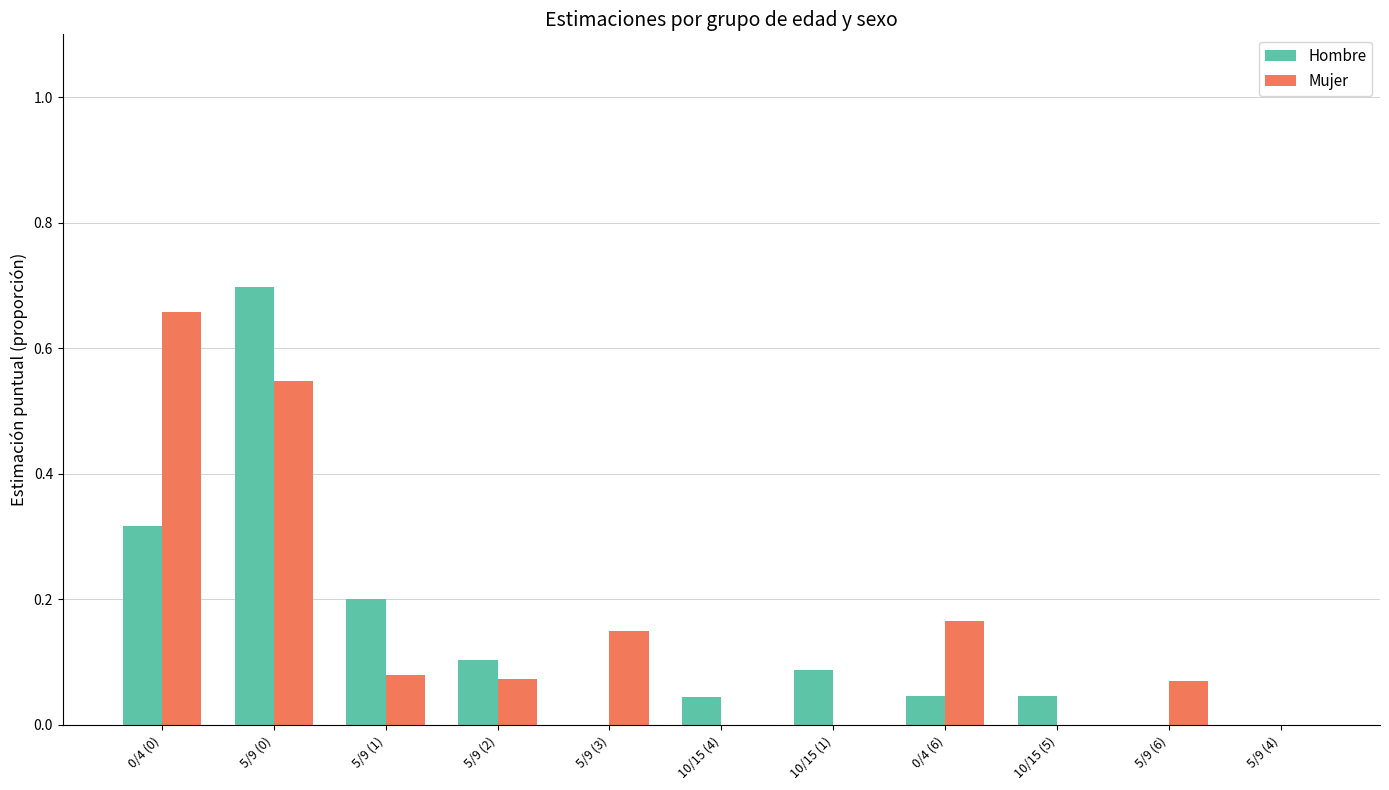

The value of Mujer at 5/9 (3) is 0.1. True or false?

False